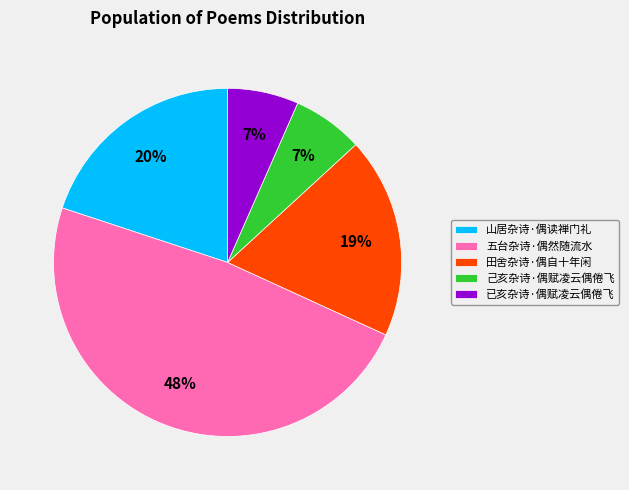

Which has a higher value, 山居杂诗·偶读禅门礼 or 五台杂诗·偶然随流水?

五台杂诗·偶然随流水